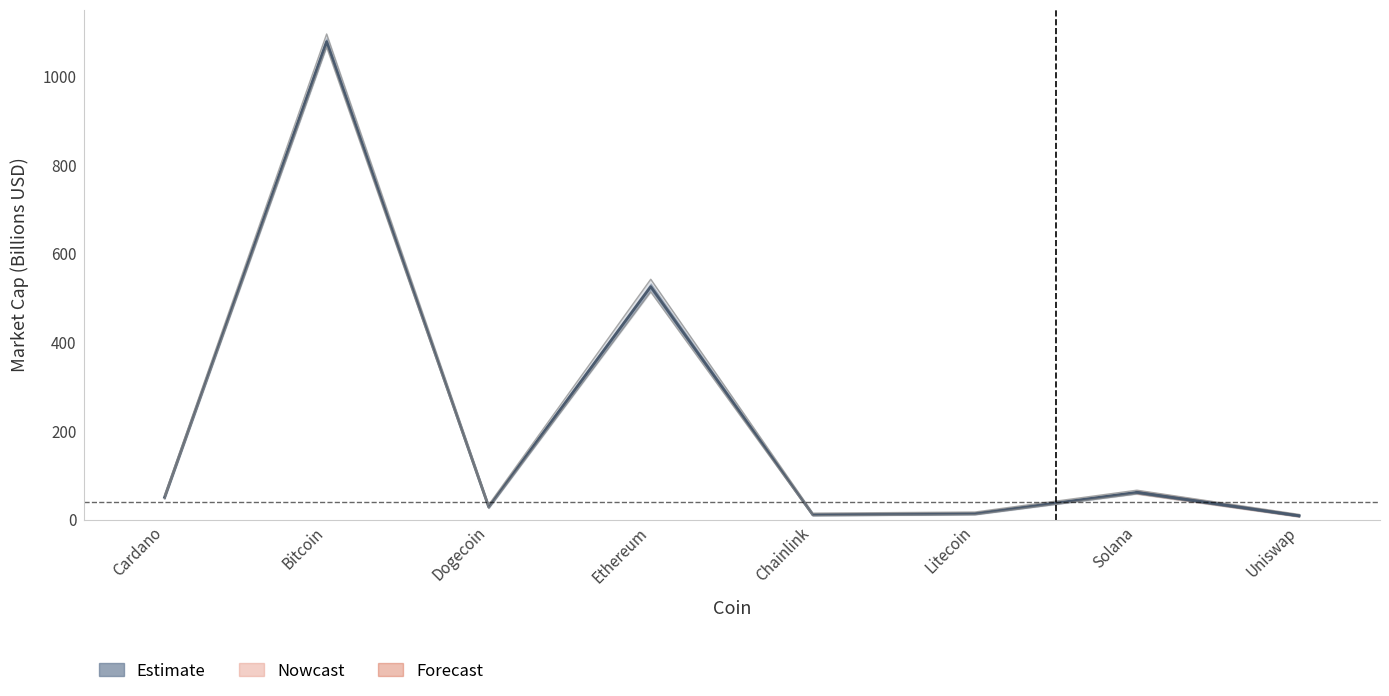

True or false: the data shows 24.1 at Cardano.

False